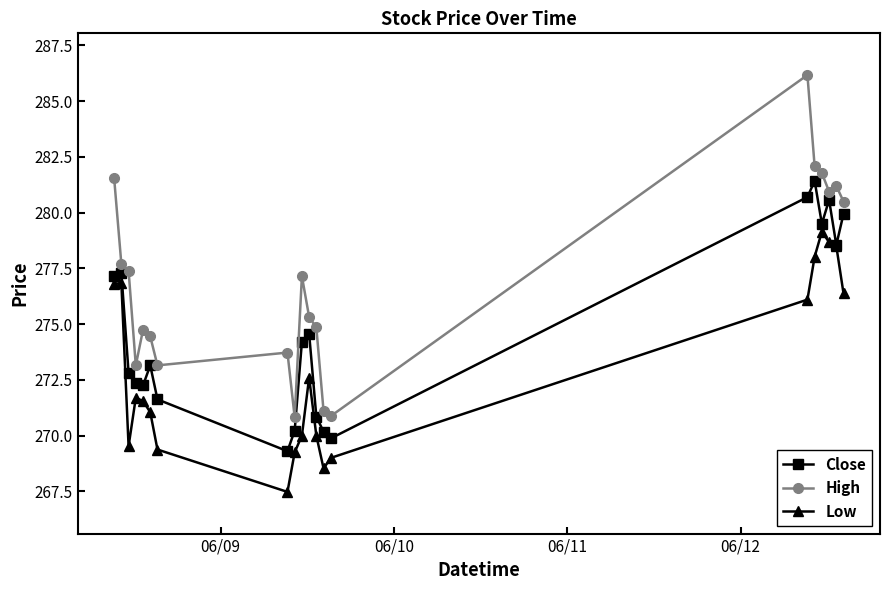

List the series in order of their overall mean, highest first.

High, Close, Low